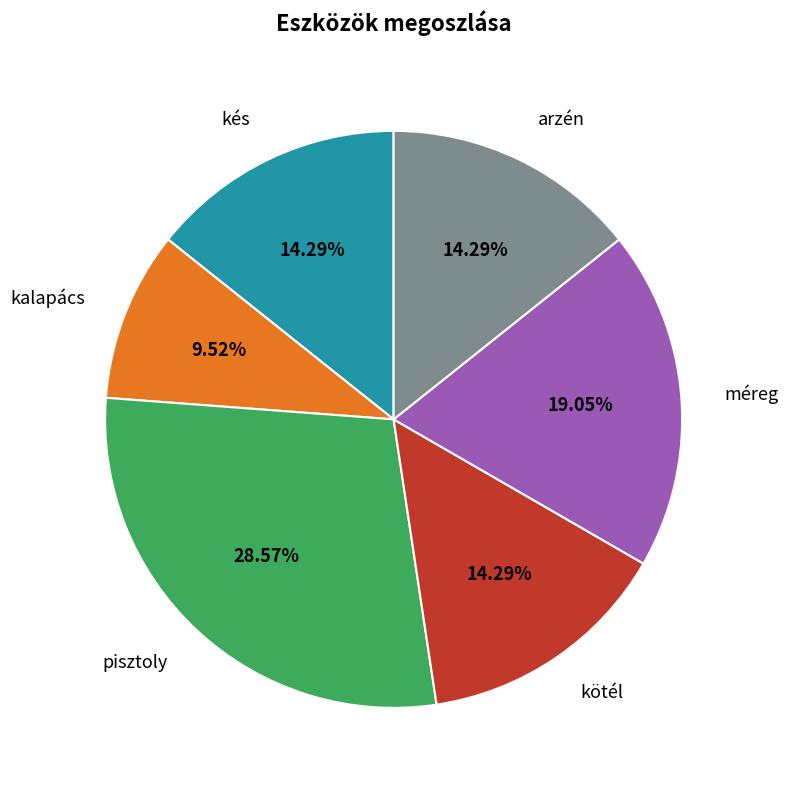

Which slice is the largest?

pisztoly